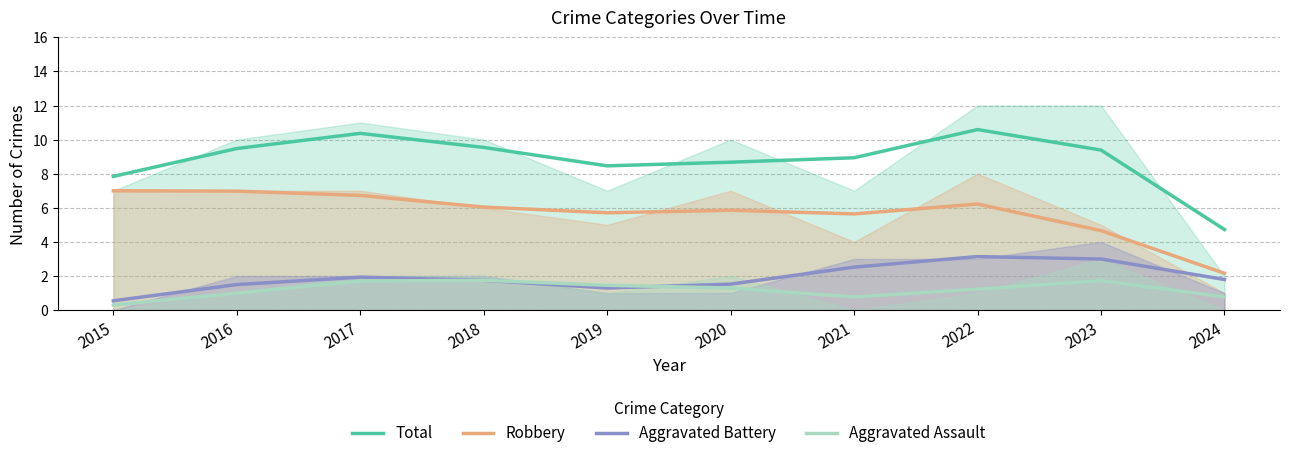

What is the minimum value for Aggravated Assault?

0.3